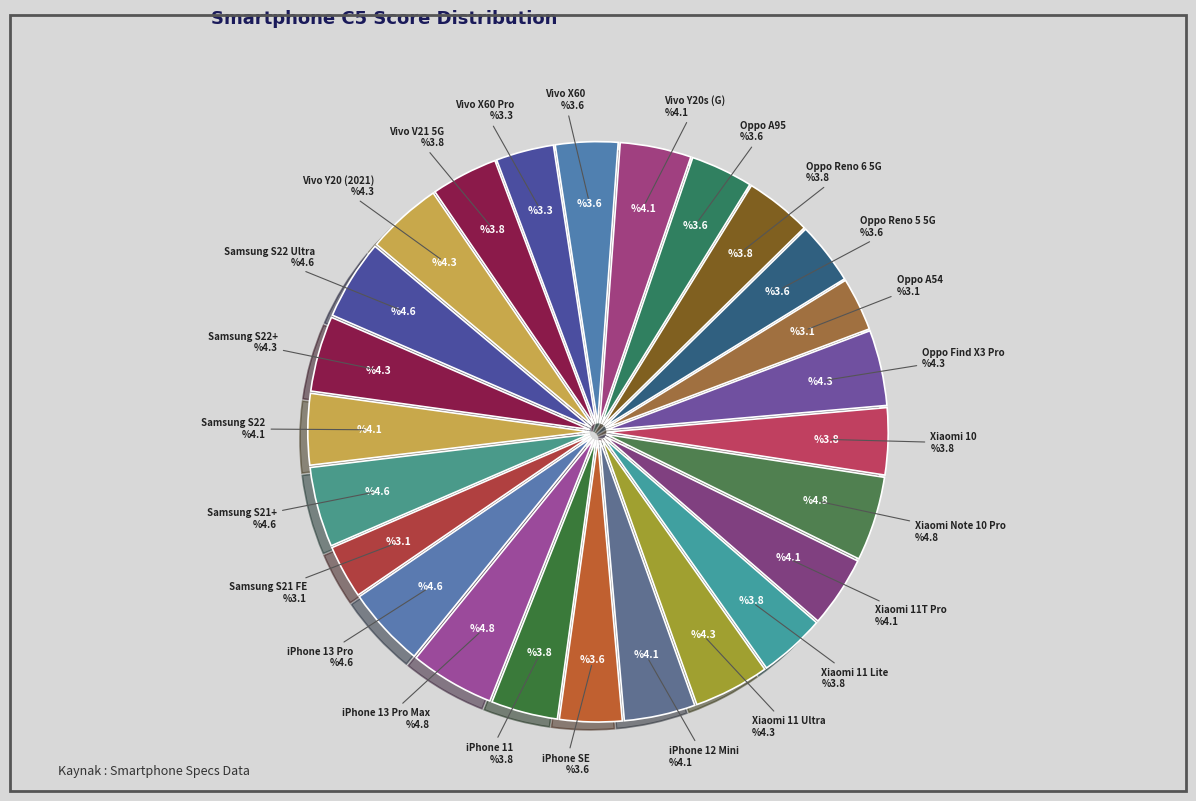

To the nearest percent, what percentage of the pie is Samsung S21+?

5%